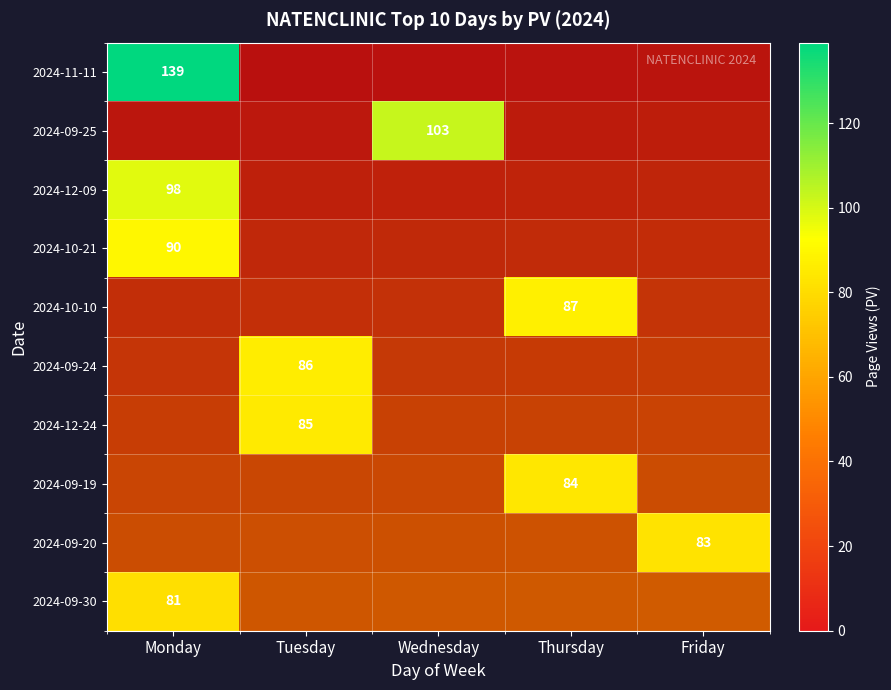

Count the number of data series in this chart.

10